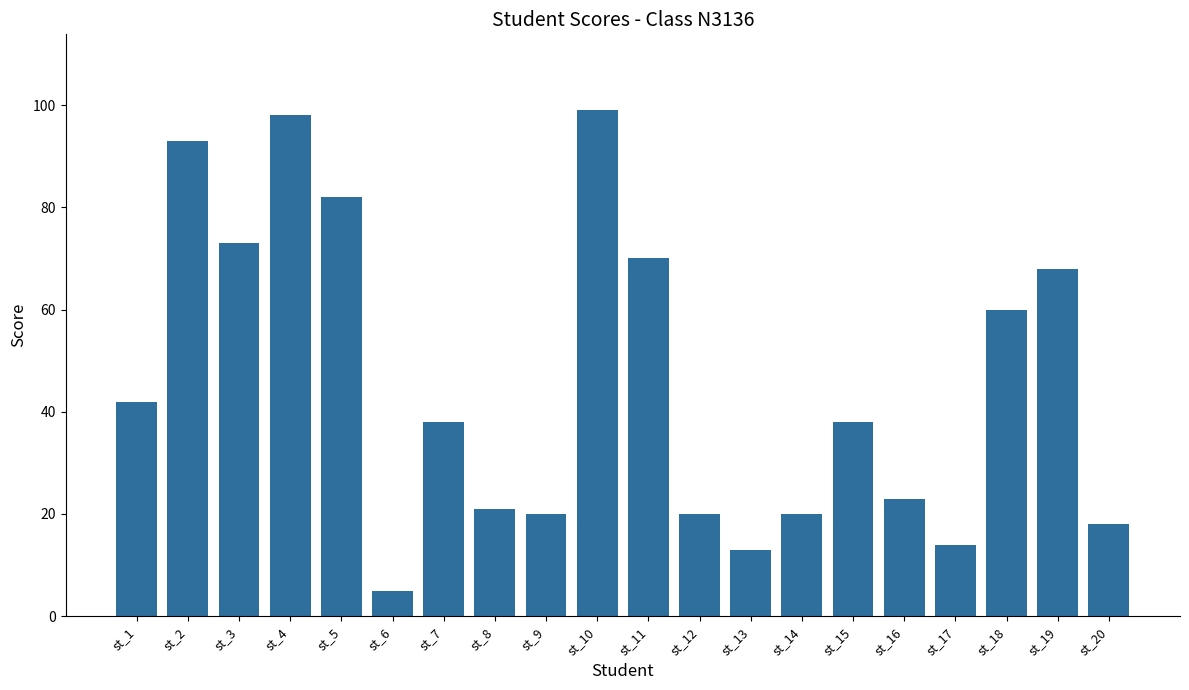

Between st_8 and st_2, which is larger?

st_2